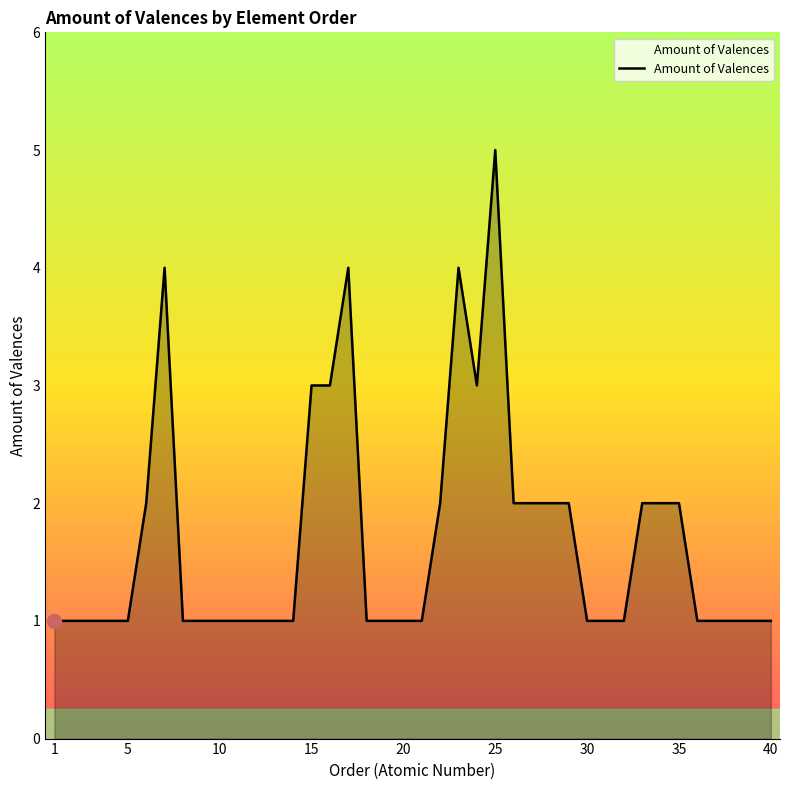

What is the difference between the maximum and minimum values?

4